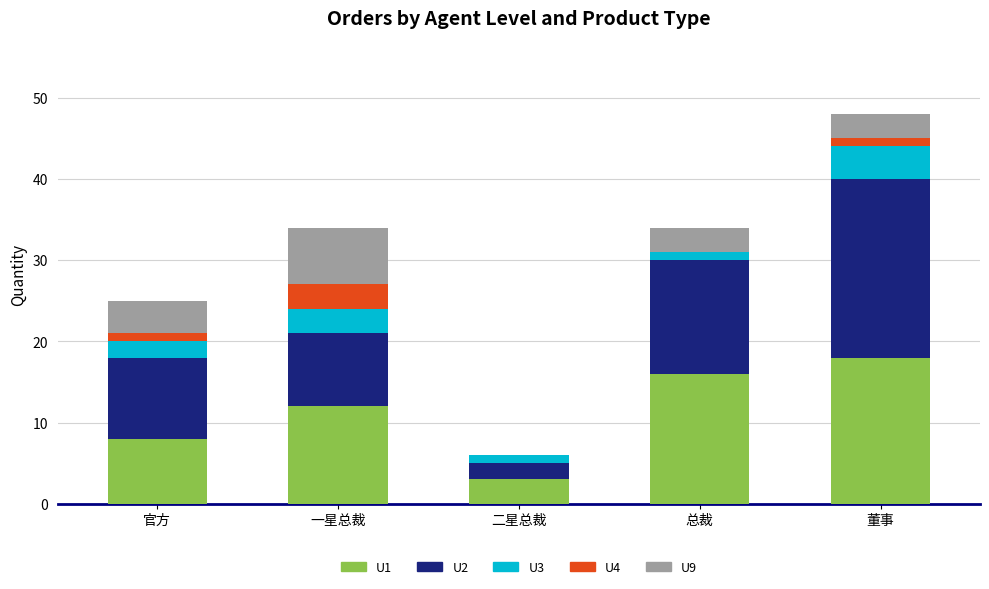

What is the total value across all series at 一星总裁?

34